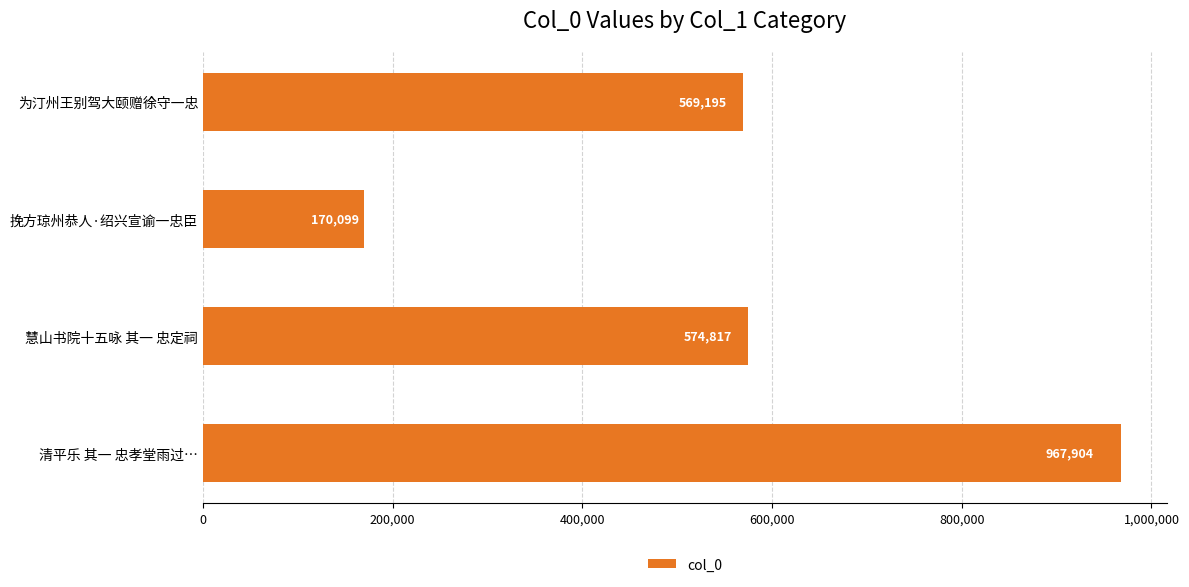

What is the maximum value shown in the chart?

967904